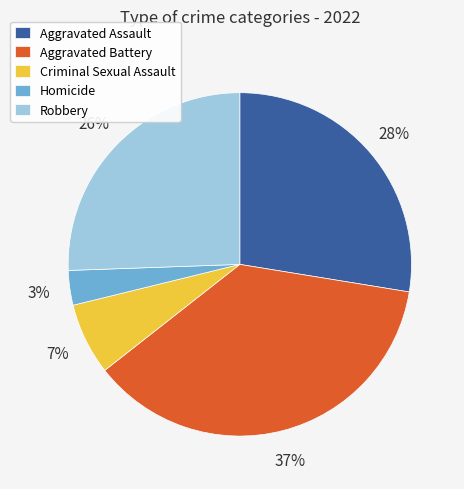

Rank the categories by value from lowest to highest.

Homicide, Criminal Sexual Assault, Robbery, Aggravated Assault, Aggravated Battery